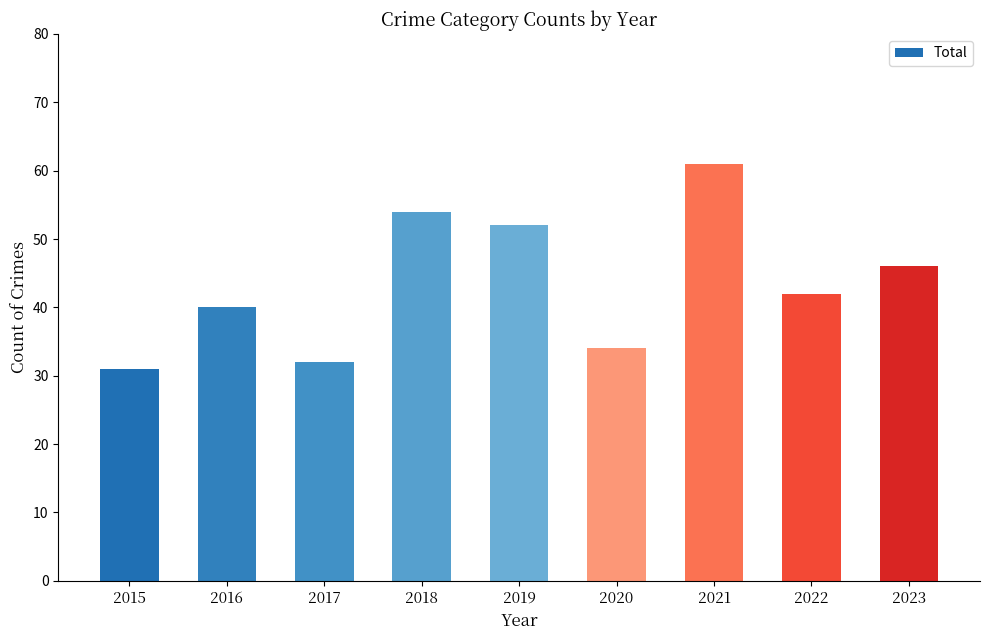

How many bars are there in total?

9